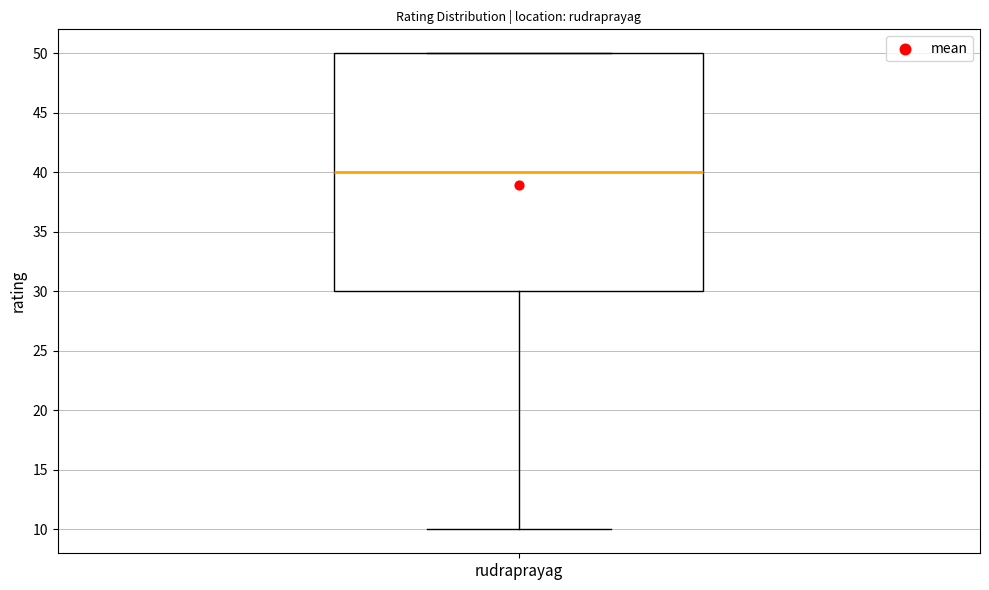

Transcribe this box plot: give where the median line is, the range the box spans, and where the two whiskers end, as read against the y-axis. The values are not printed on the chart, so give them approximately, as read against the axis.

median 40, box 30 to 50, whiskers 10 to 50